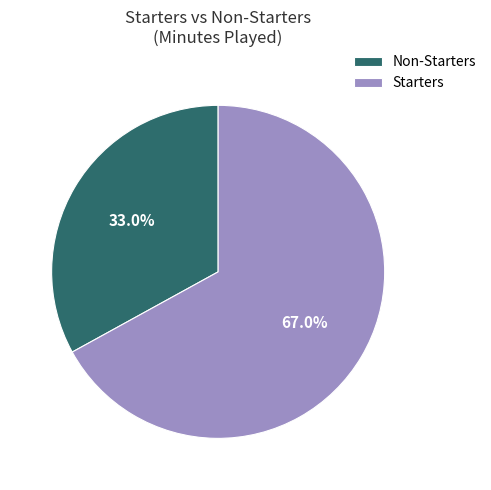

How many segments does this pie chart have?

2